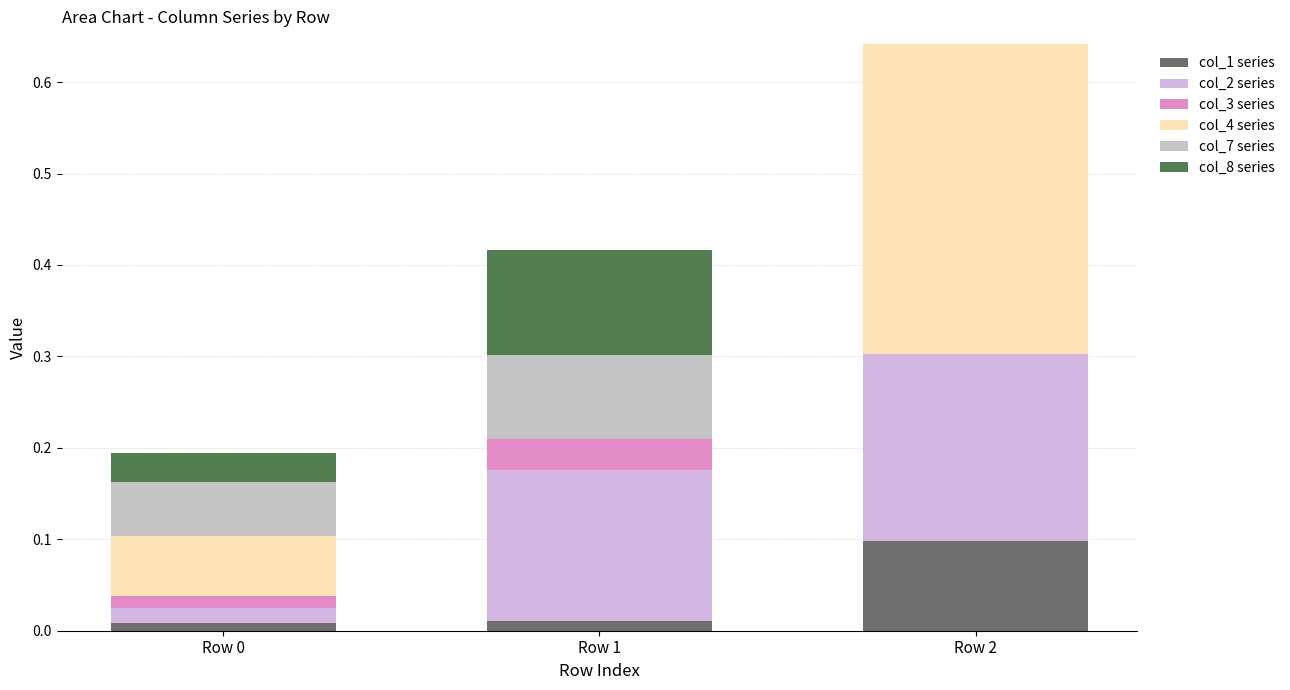

At which category is the sum across all series the highest?

Row 2